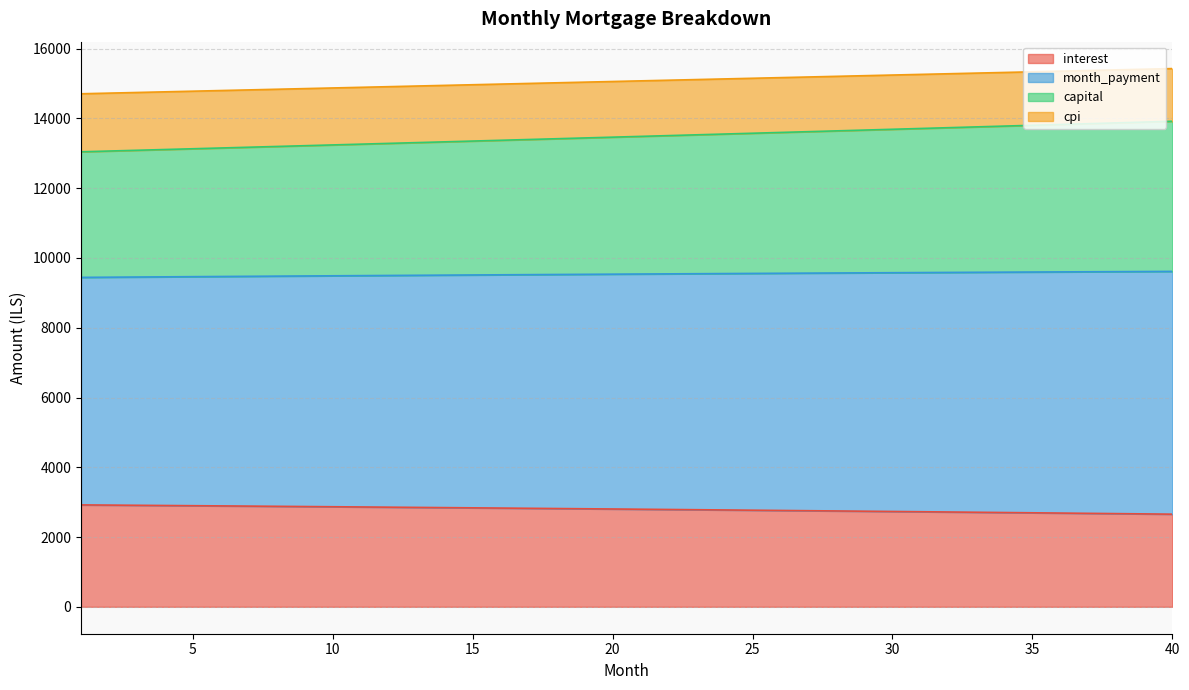

What is the maximum value for interest?

2921.5